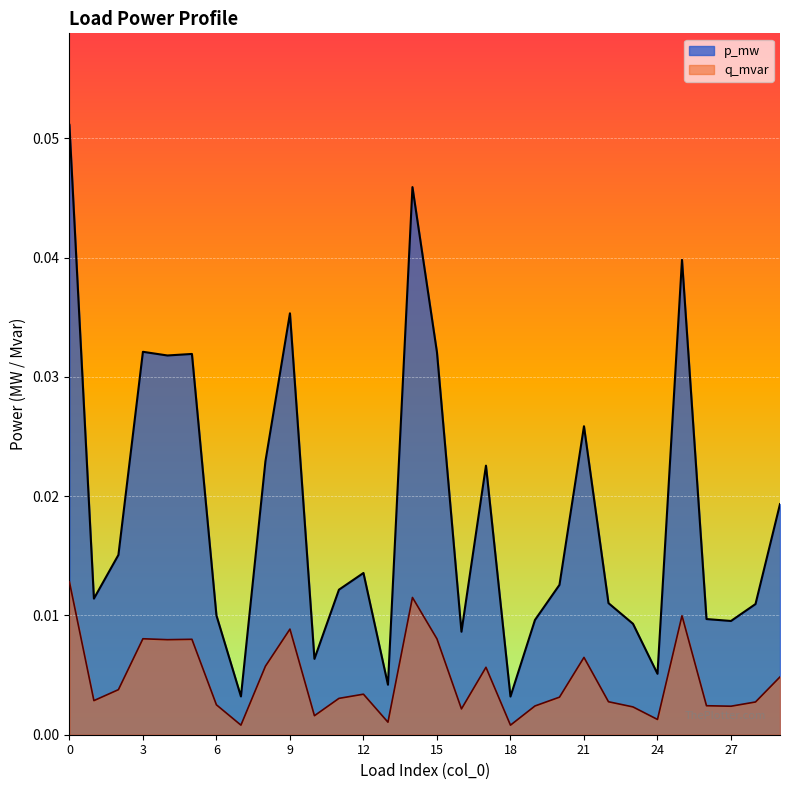

How many series are shown in this chart?

2